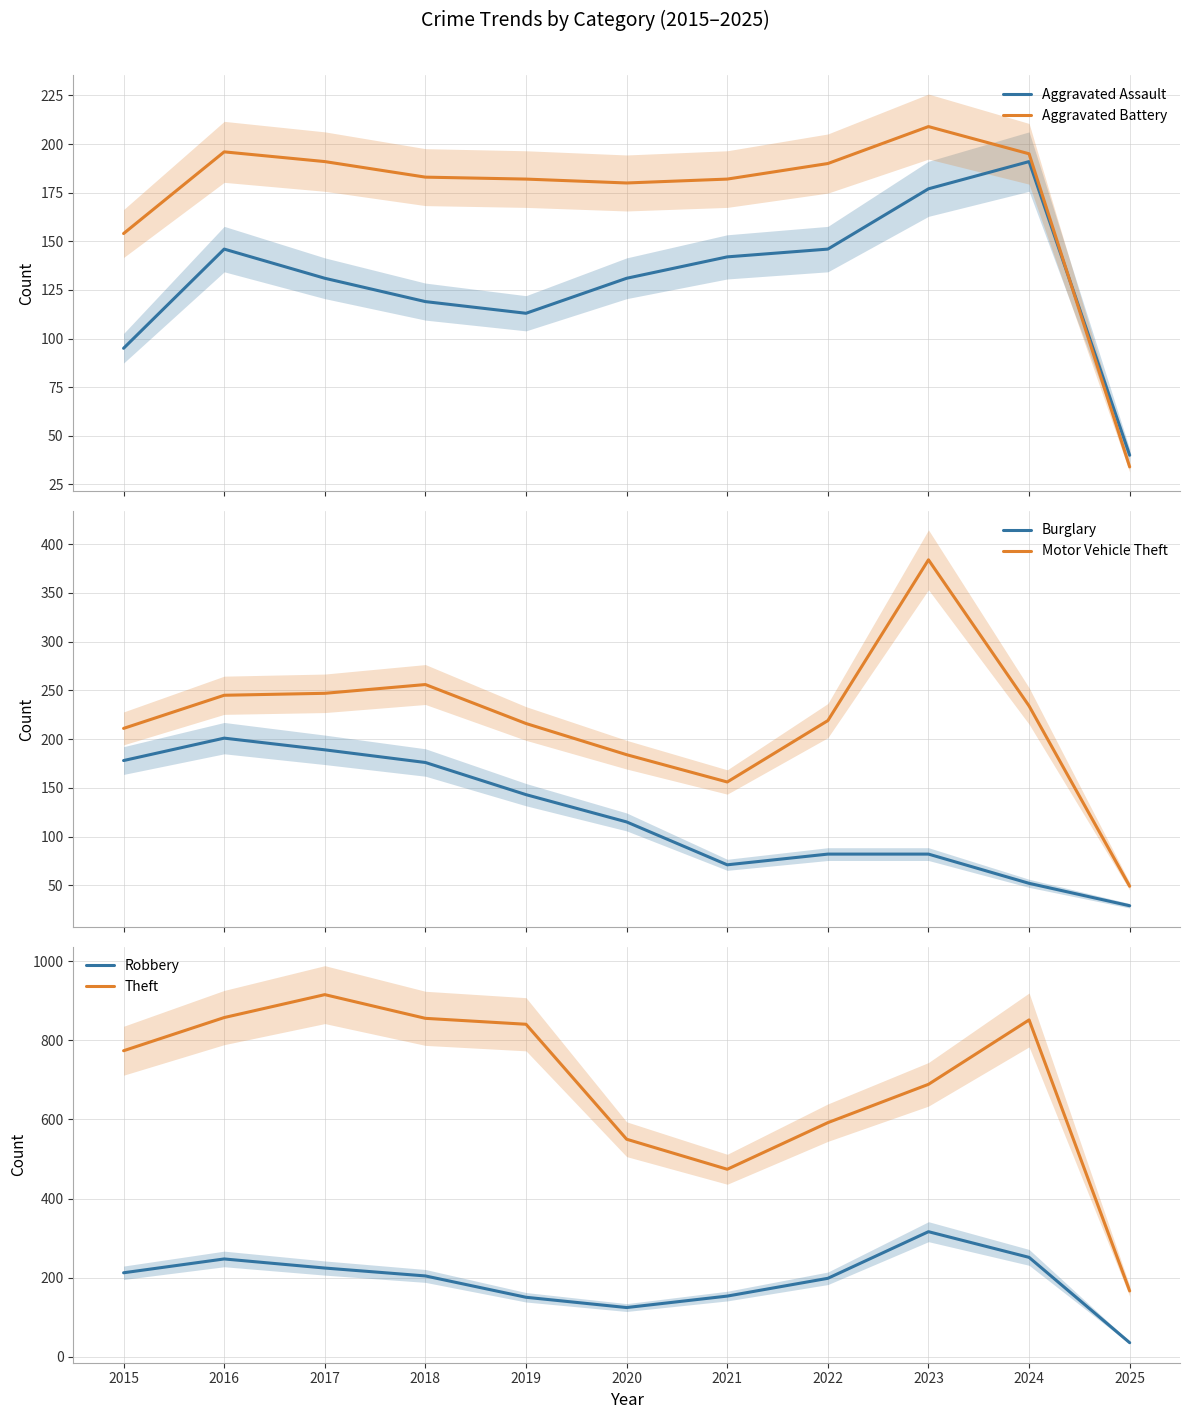

Where is the first local maximum for Burglary?

2016